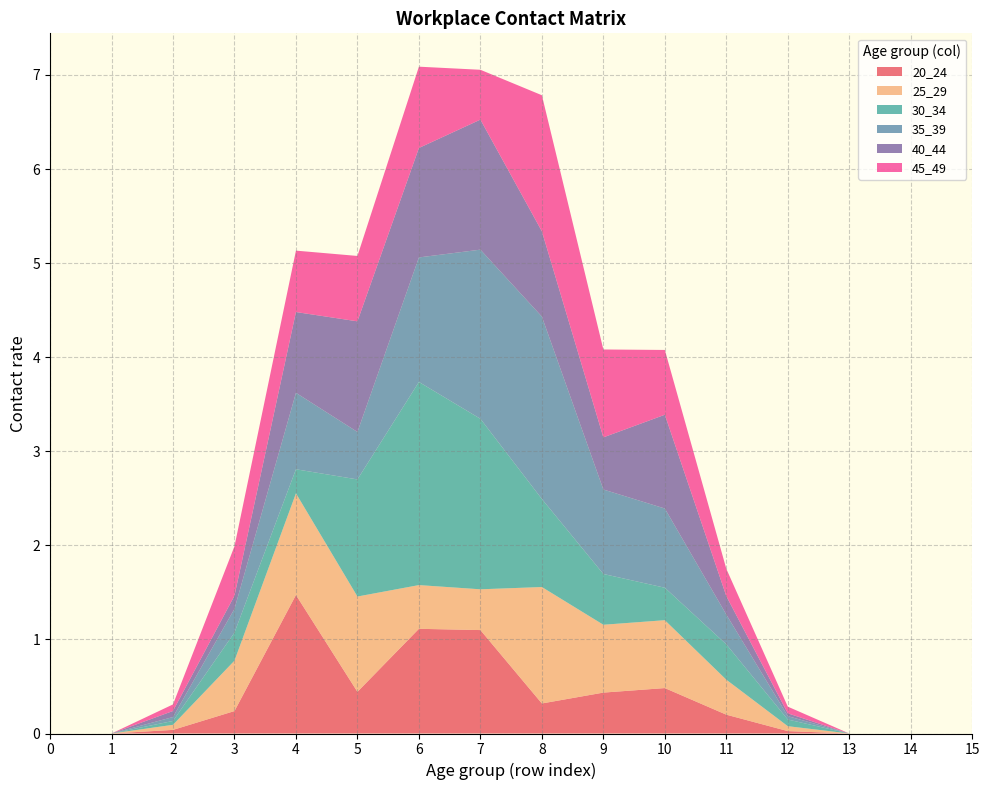

Reading right to left, extract all data points from this chart.

20_24: 0.0	0.0	0.0	0.0	0.2	0.5	0.4	0.3	1.1	1.1	0.4	1.5	0.2	0.0	0.0	0.0
25_29: 0.0	0.0	0.0	0.1	0.4	0.7	0.7	1.2	0.4	0.5	1.0	1.1	0.5	0.1	0.0	0.0
30_34: 0.0	0.0	0.0	0.1	0.4	0.3	0.5	0.9	1.8	2.2	1.2	0.3	0.3	0.0	0.0	0.0
35_39: 0.0	0.0	0.0	0.0	0.3	0.8	0.9	1.9	1.8	1.3	0.5	0.8	0.3	0.0	0.0	0.0
40_44: 0.0	0.0	0.0	0.0	0.2	1.0	0.6	0.9	1.4	1.2	1.2	0.9	0.1	0.1	0.0	0.0
45_49: 0.0	0.0	0.0	0.1	0.3	0.7	0.9	1.4	0.5	0.9	0.7	0.7	0.5	0.1	0.0	0.0